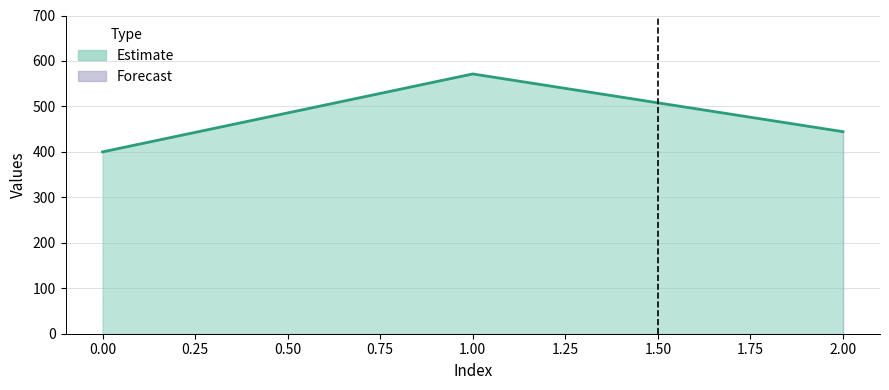

Where is the data nearest to the value 485?

2